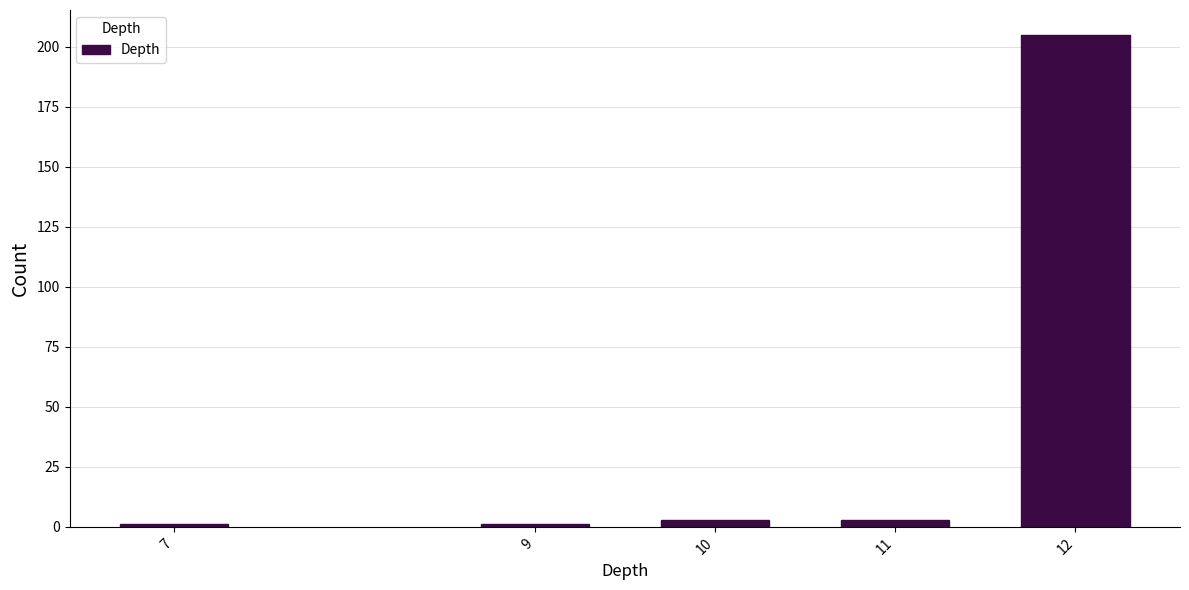

Reading right to left, transcribe all the data shown in this chart.

12=205	11=3	10=3	9=1	7=1